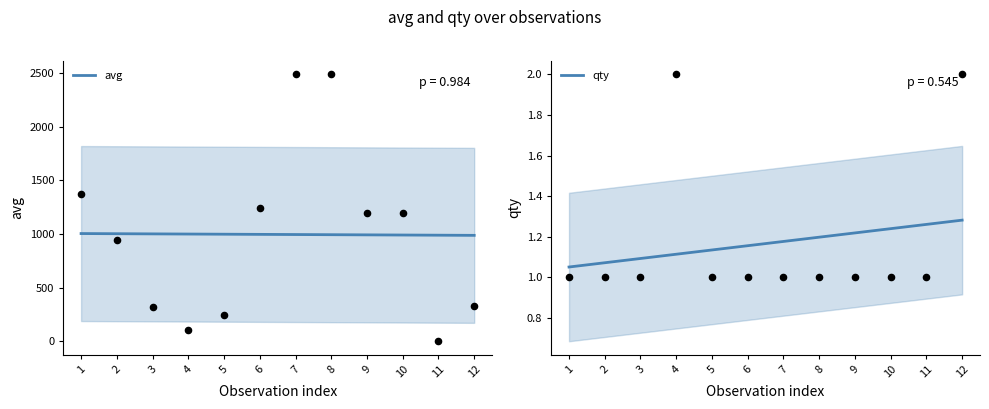

What is the maximum value for avg?

1004.3